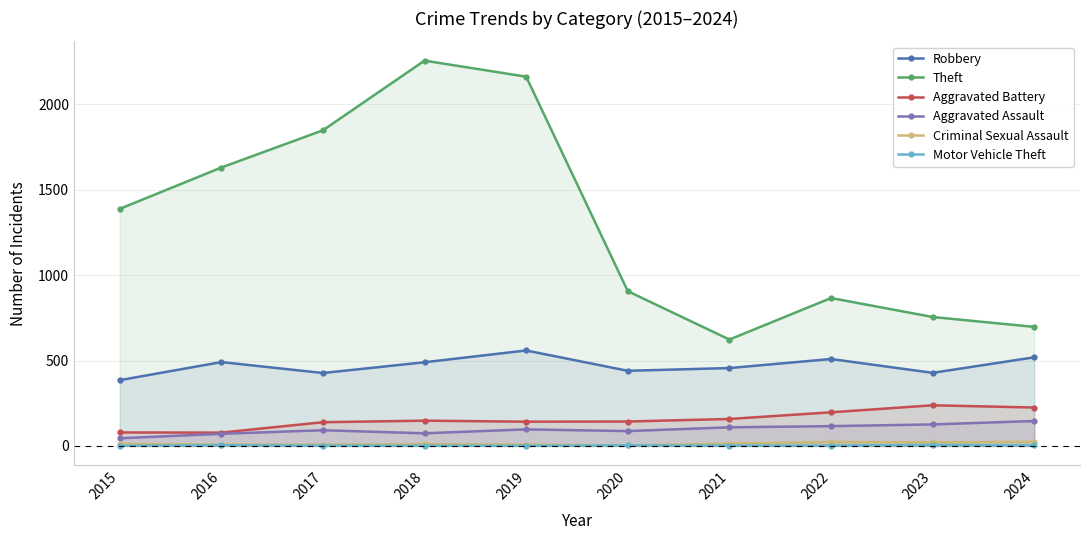

What is the sum of all Aggravated Assault values?

963